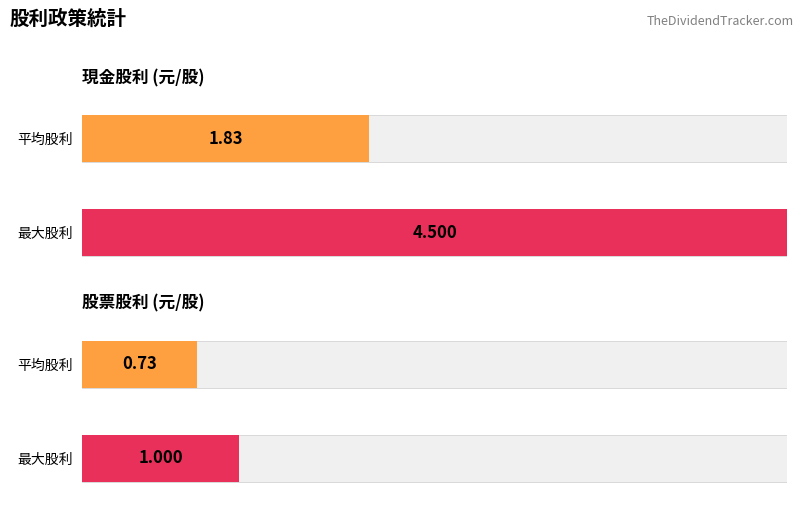

How many distinct data groups are displayed?

2